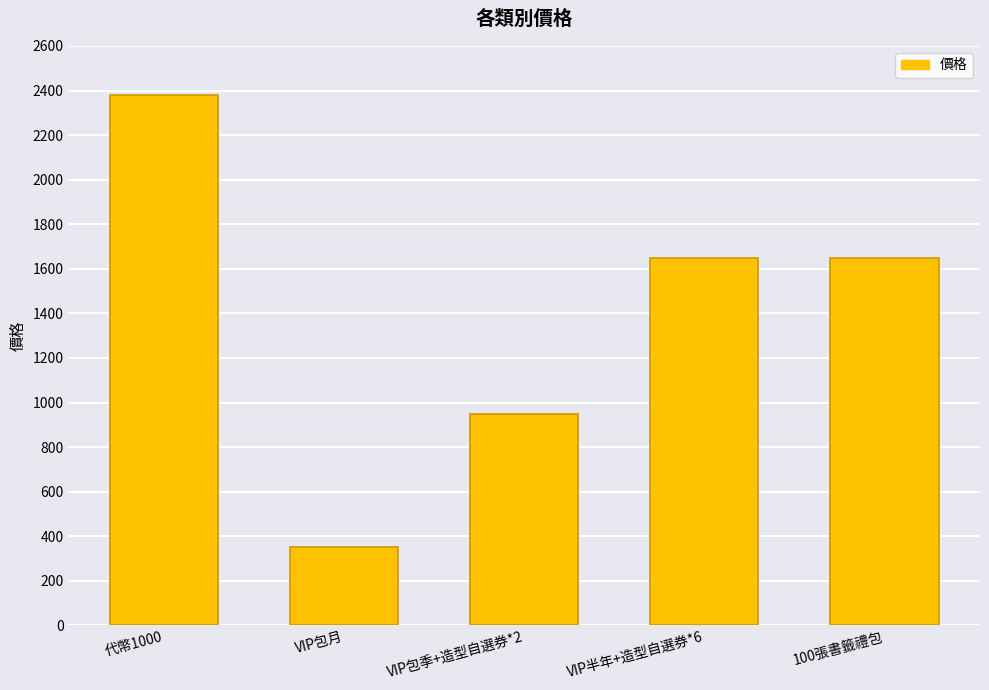

What is the approximate value at 100張書籤禮包?

1650